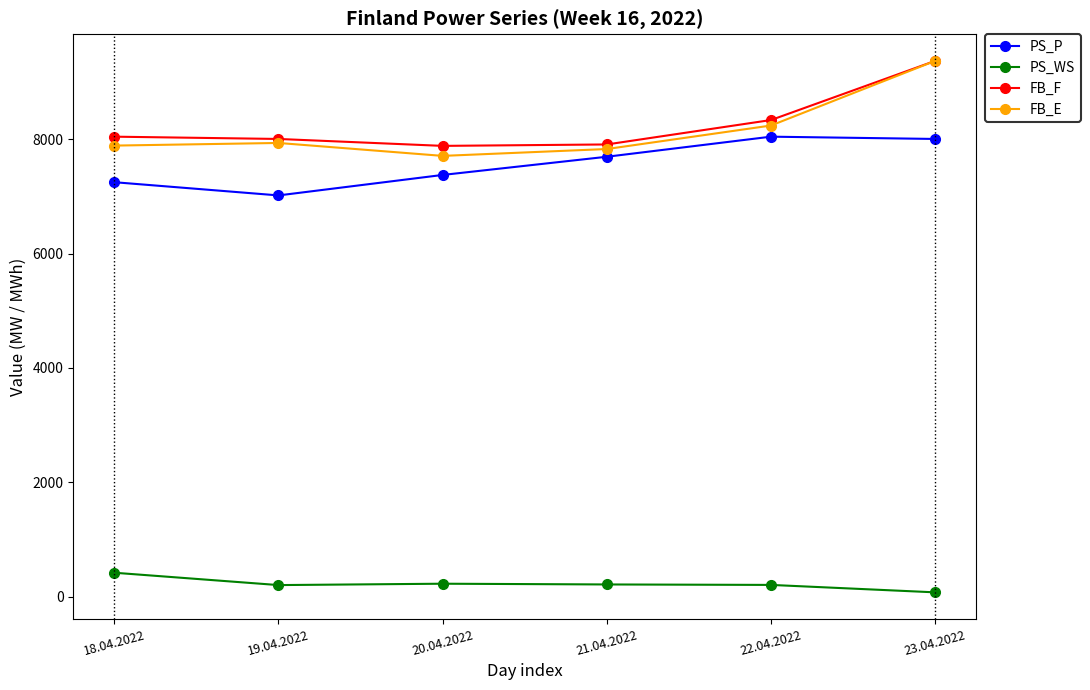

Where is the first local maximum for FB_E?

19.04.2022